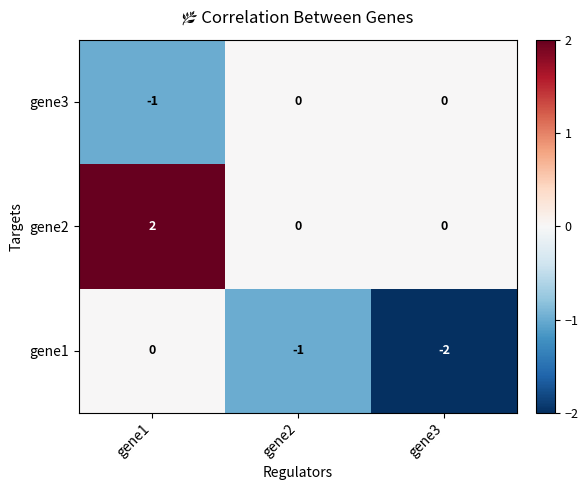

Is the value of gene3 at gene3 greater than the value of gene1 at gene2?

Yes